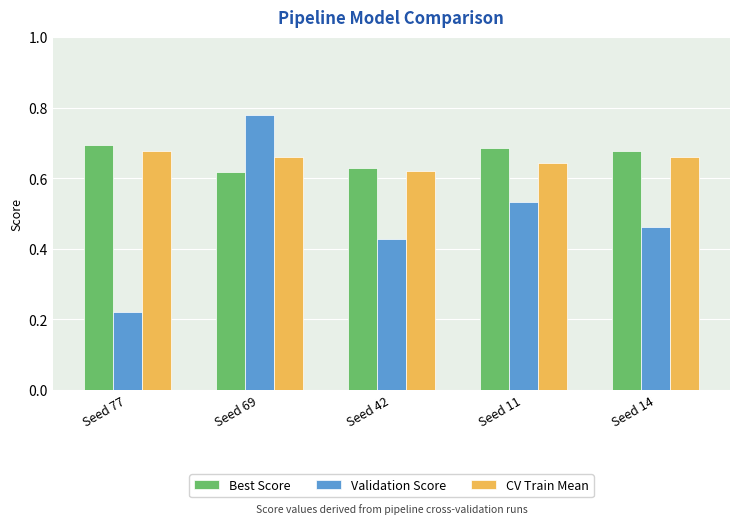

What is the label of the 3rd bar from the left?

Seed 42